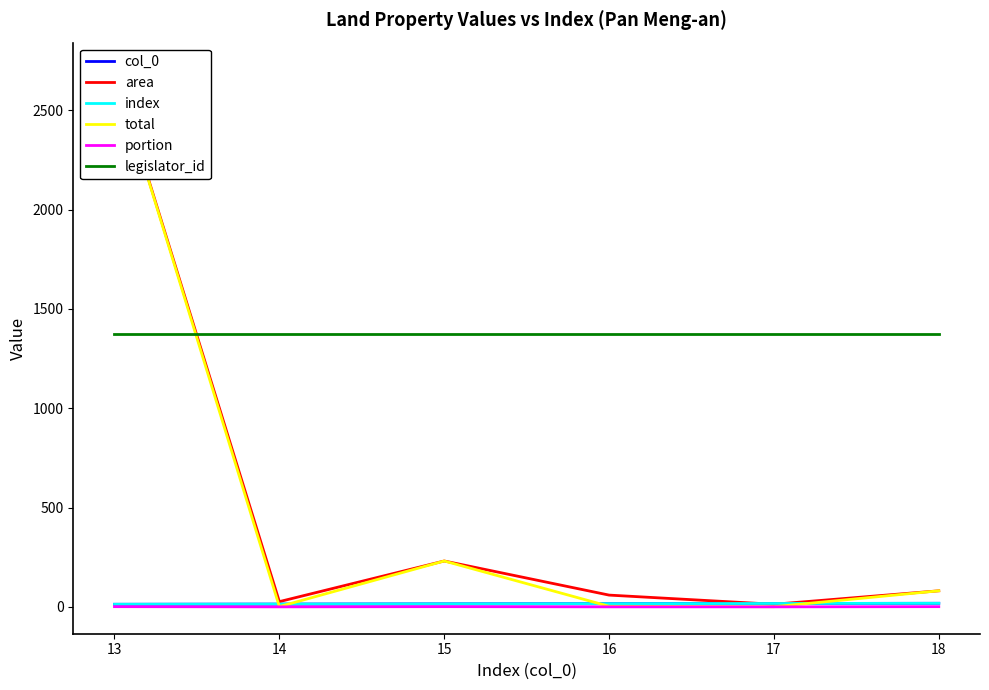

What is the sum of all index values?

93.0